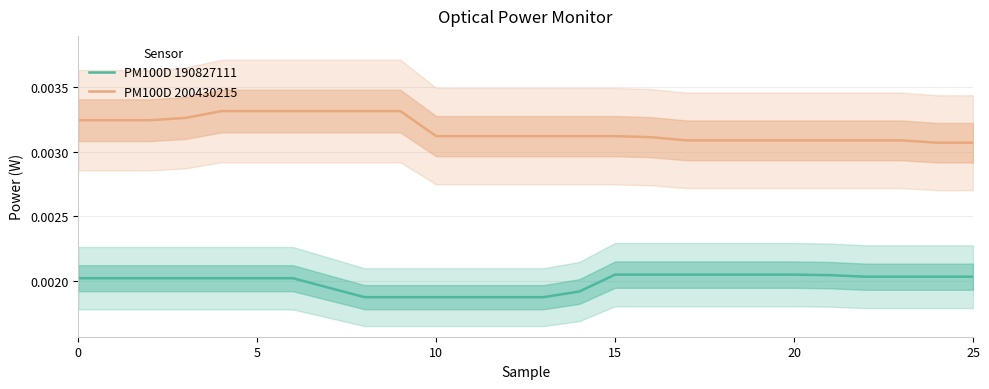

Is this an area chart (filled region under the line)?

No